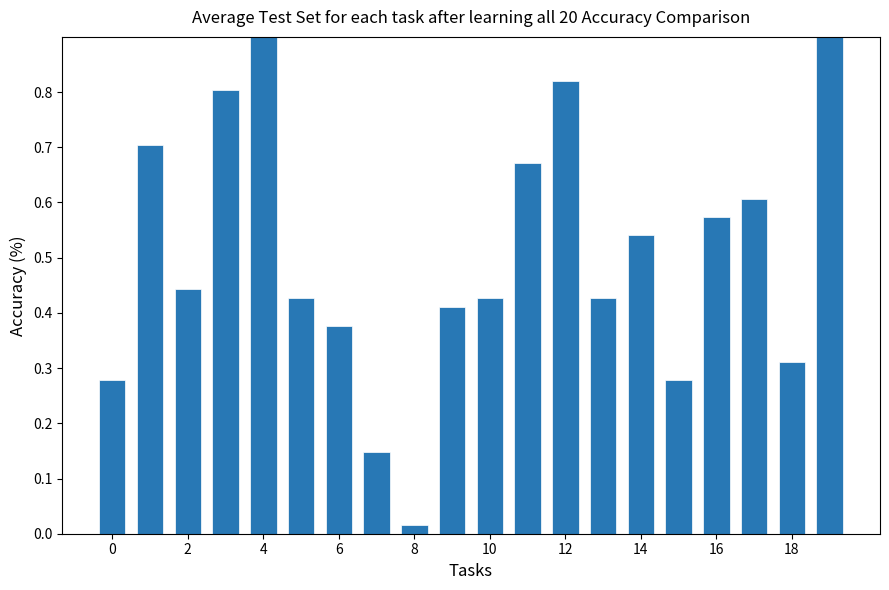

Reading left to right, transcribe all the data shown in this chart.

0.3	0.7	0.4	0.8	1.0	0.4	0.4	0.1	0.0	0.4	0.4	0.7	0.8	0.4	0.5	0.3	0.6	0.6	0.3	0.9